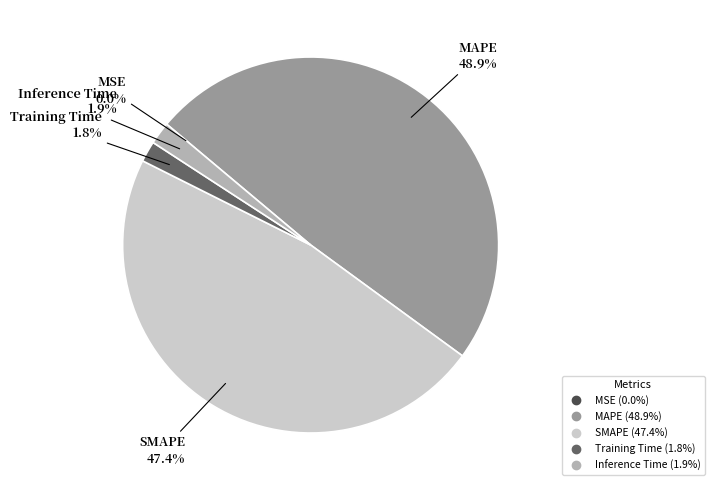

Which has a higher value, SMAPE or Inference Time?

SMAPE